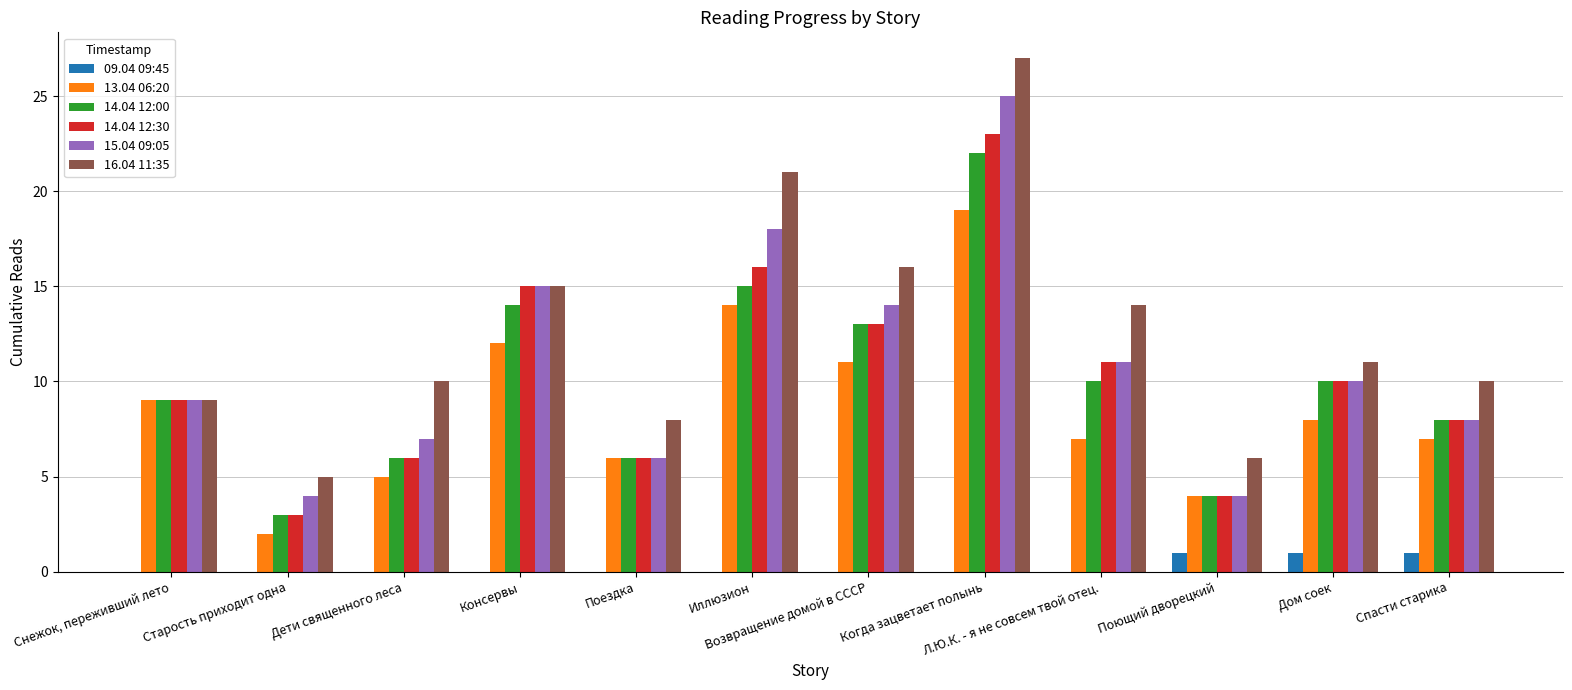

Reading left to right, list all the values displayed in this chart.

09.04 09:45: 0	0	0	0	0	0	0	0	0	1	1	1
13.04 06:20: 9	2	5	12	6	14	11	19	7	4	8	7
14.04 12:00: 9	3	6	14	6	15	13	22	10	4	10	8
14.04 12:30: 9	3	6	15	6	16	13	23	11	4	10	8
15.04 09:05: 9	4	7	15	6	18	14	25	11	4	10	8
16.04 11:35: 9	5	10	15	8	21	16	27	14	6	11	10